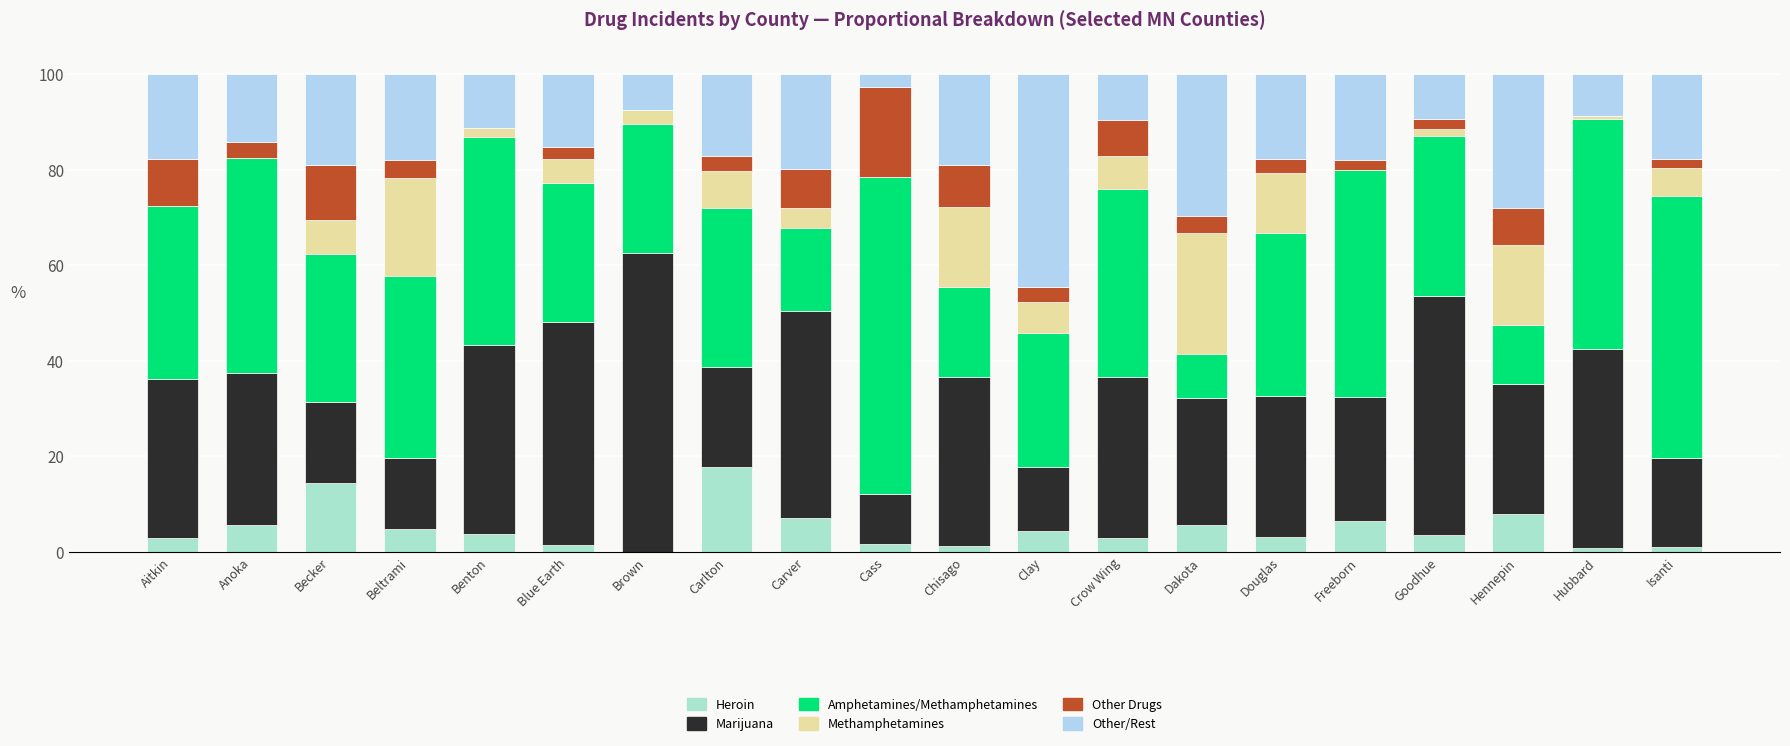

Rank the series by their maximum value, from highest to lowest.

Amphetamines/Methamphetamines, Marijuana, Other/Rest, Methamphetamines, Other Drugs, Heroin